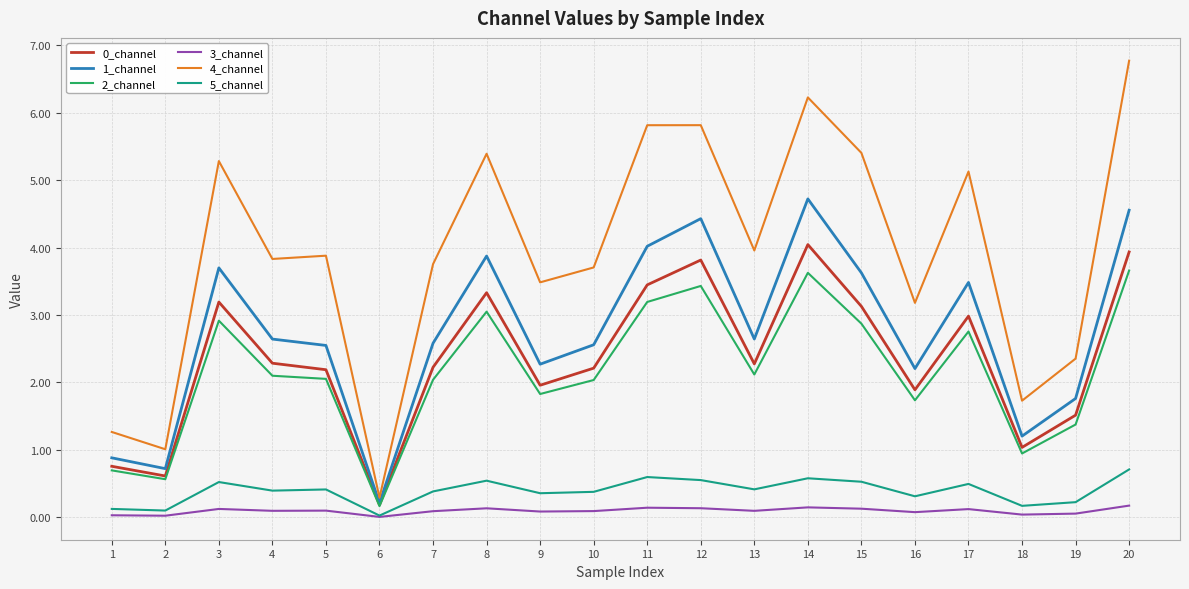

True or false: 4_channel has more than 2 interior local peaks.

True